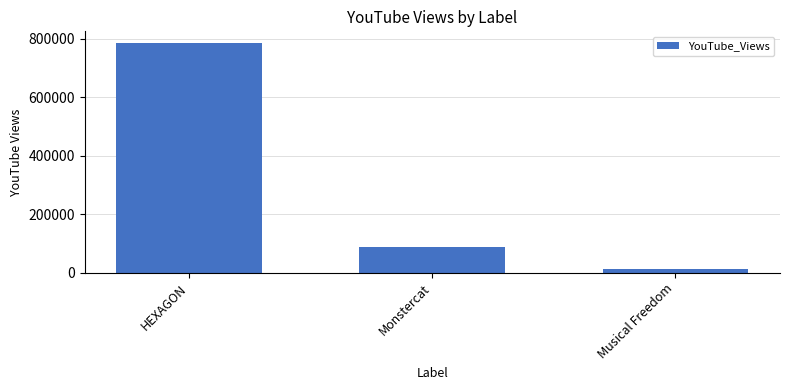

What is the sum of the values at Monstercat and Musical Freedom?

99449